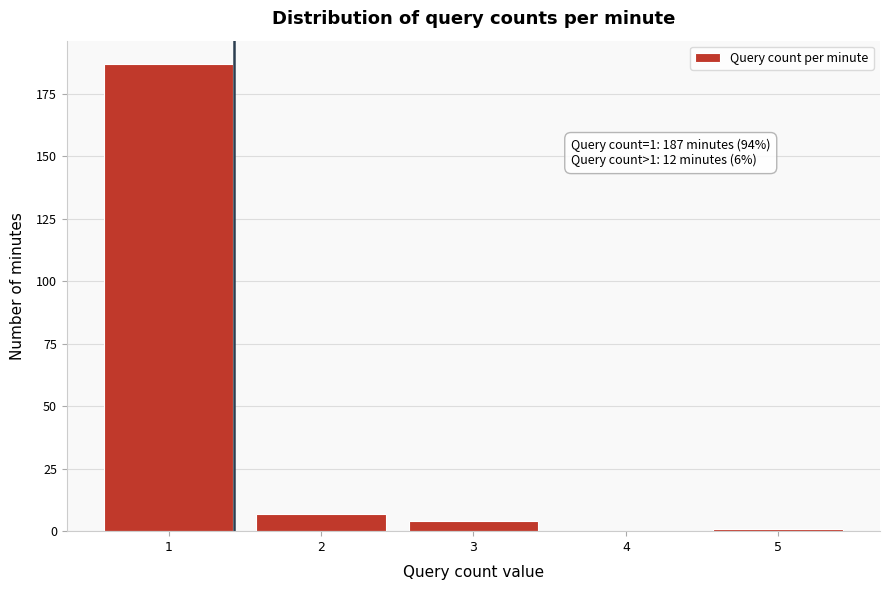

Reading left to right, transcribe all the data shown in this chart.

1=187	2=7	3=4	4=0	5=1